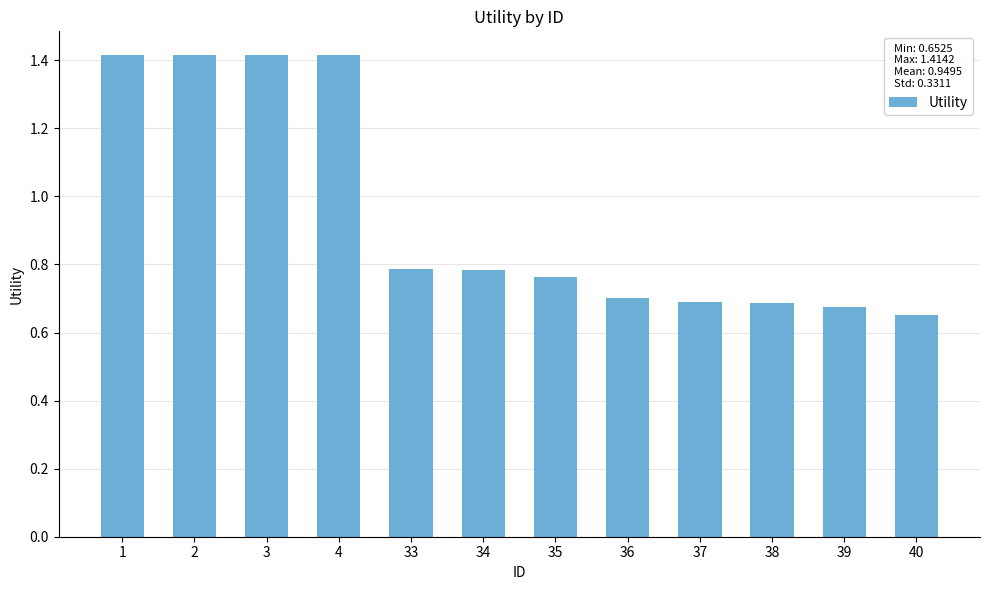

What is the value of the 3rd bar from the left?

1.4